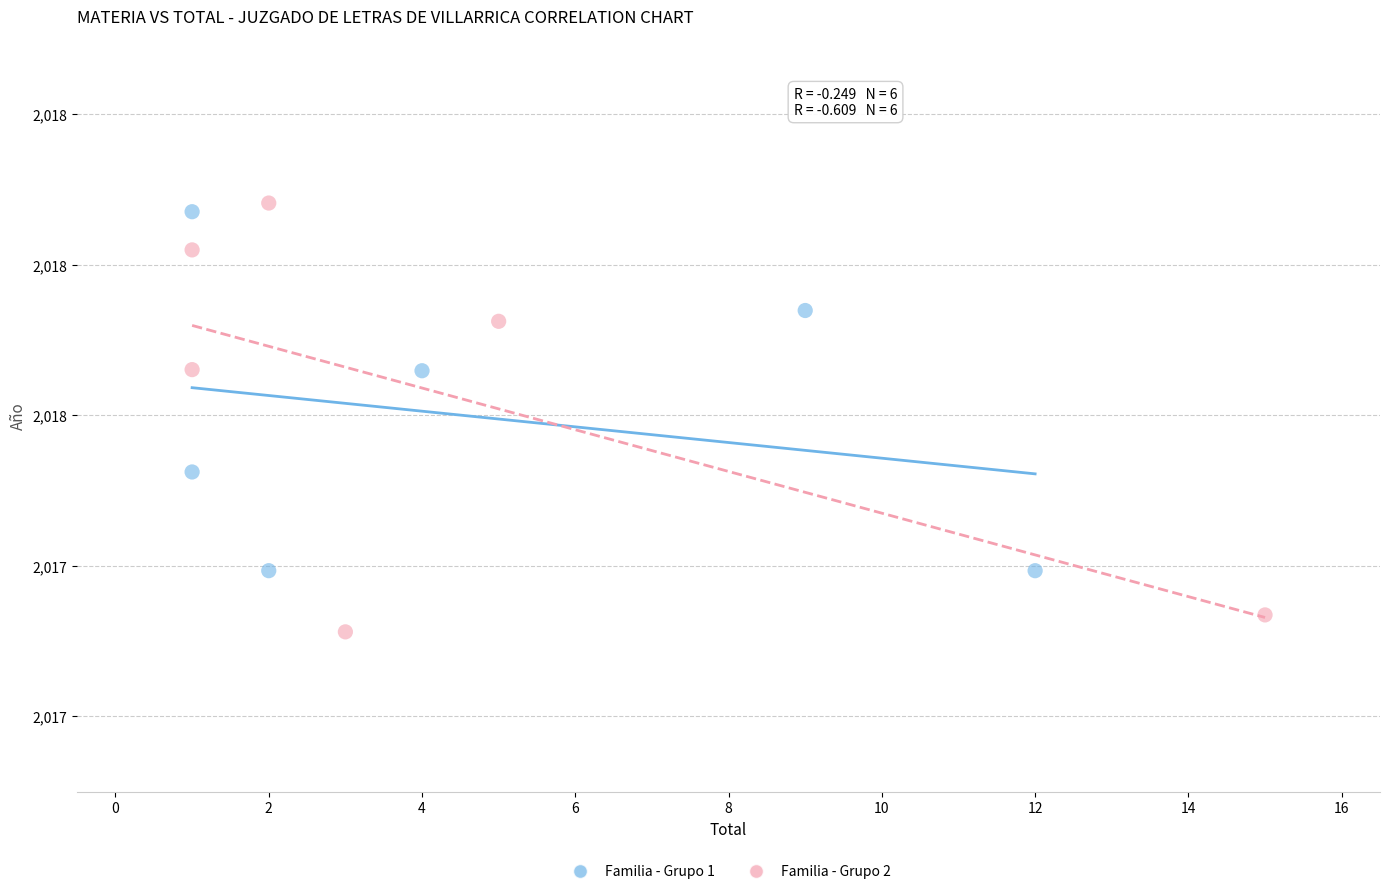

What are all the series names shown in the legend?

Familia - Grupo 1, Familia - Grupo 2